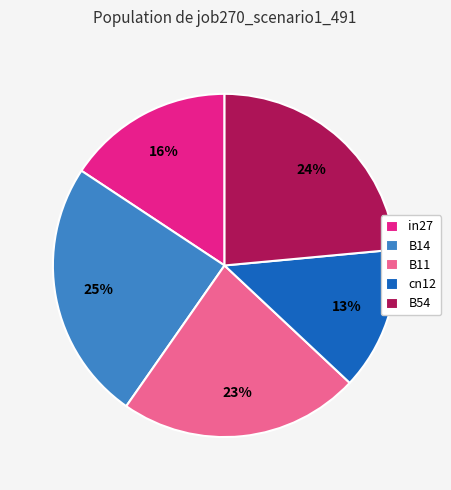

How many slices are in this pie chart?

5